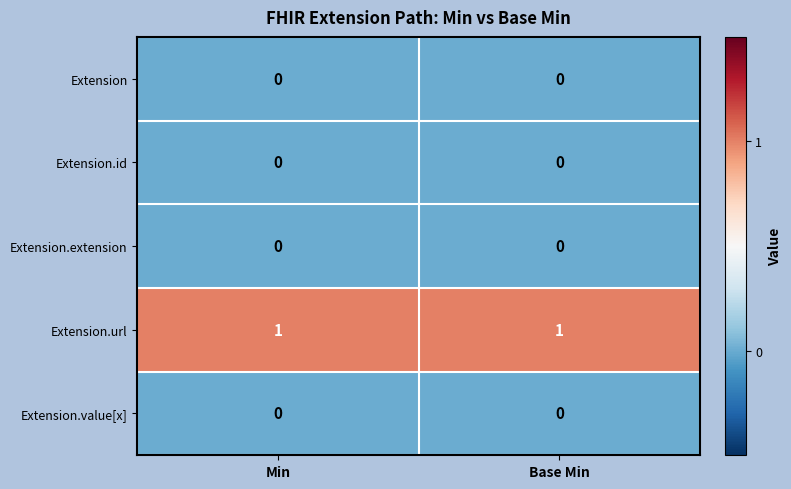

Reading left to right, list all the values displayed in this chart.

Extension: Min=0	Base Min=0
Extension.id: Min=0	Base Min=0
Extension.extension: Min=0	Base Min=0
Extension.url: Min=1	Base Min=1
Extension.value[x]: Min=0	Base Min=0